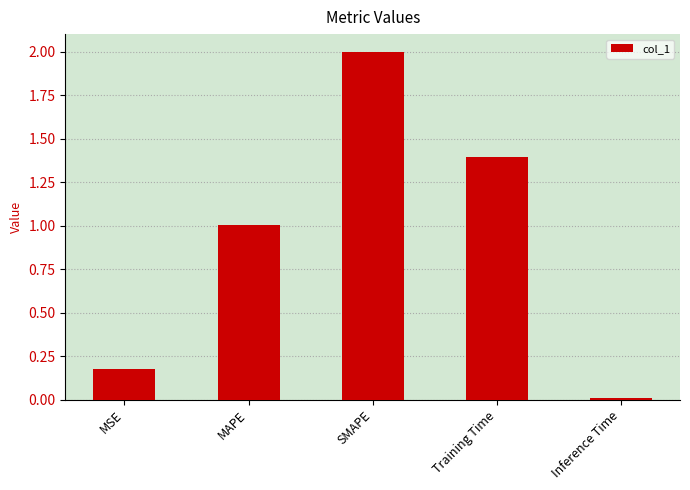

Which category has the highest value across all series?

SMAPE